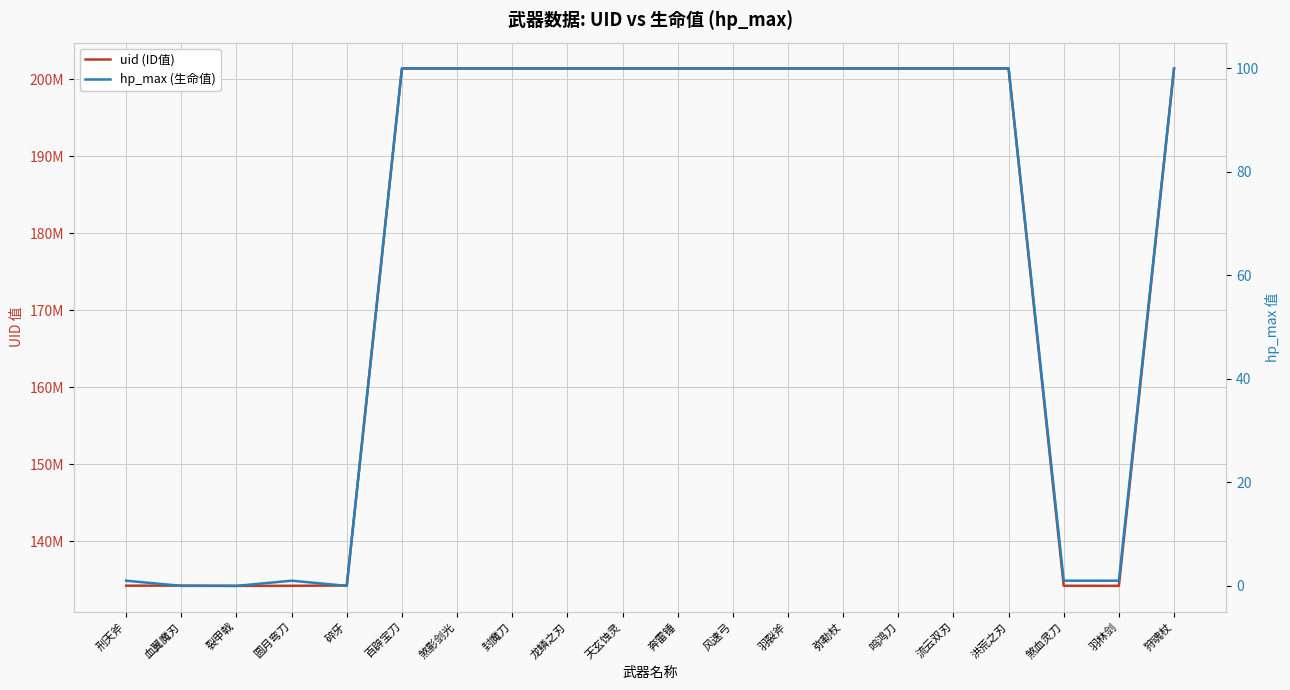

Where is the first local maximum for hp_max (生命值)?

圆月弯刀